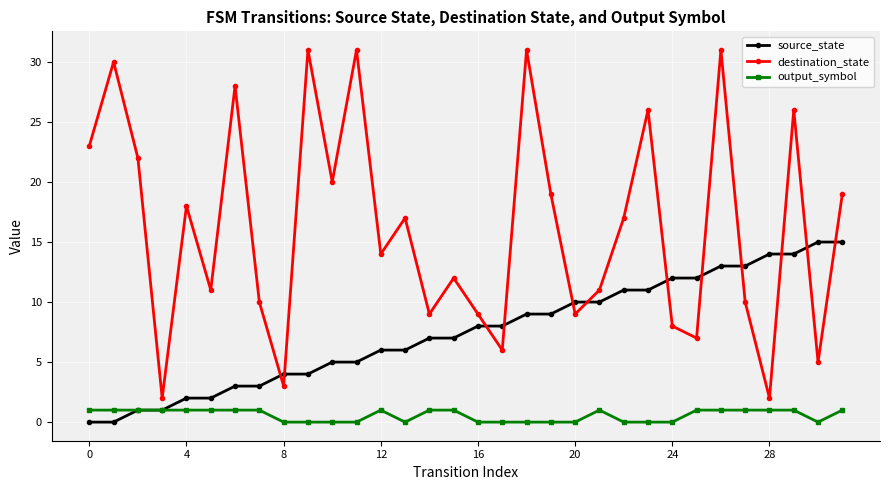

Which series has the largest range (max minus min)?

destination_state